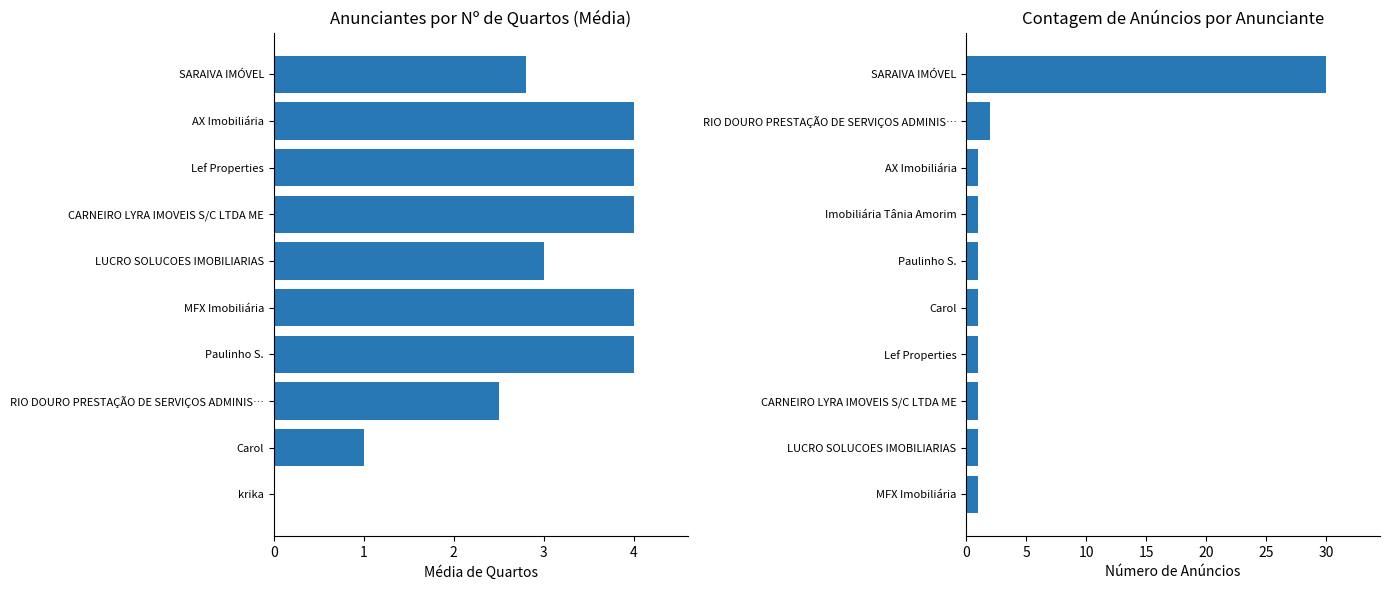

Between 1 and 5, which series saw the biggest shift?

Contagem de Anúncios